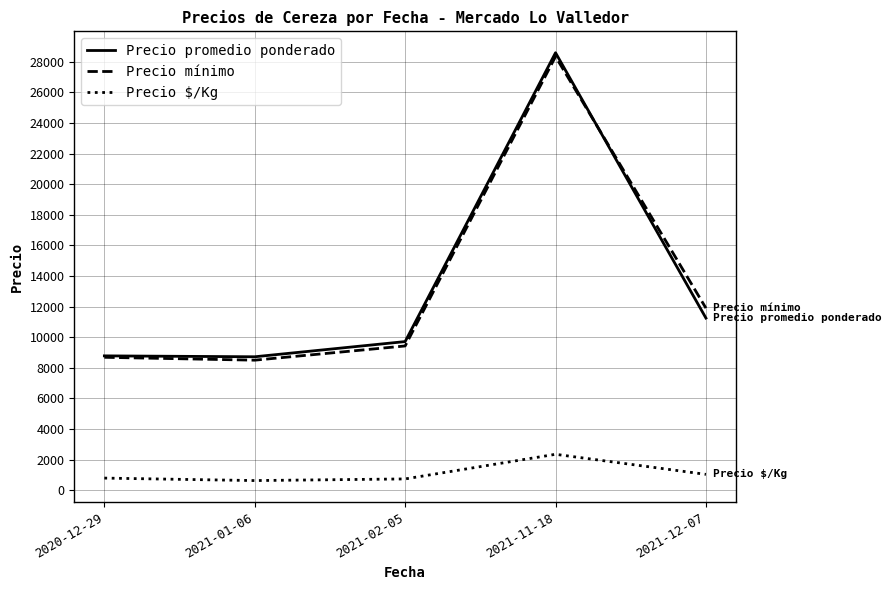

What is the maximum value for Precio $/Kg?

2351.3